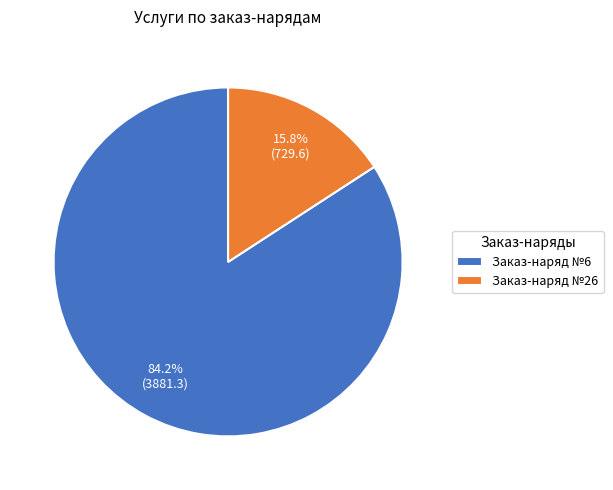

What portion of the pie excludes Заказ-наряд №6?

15.8%